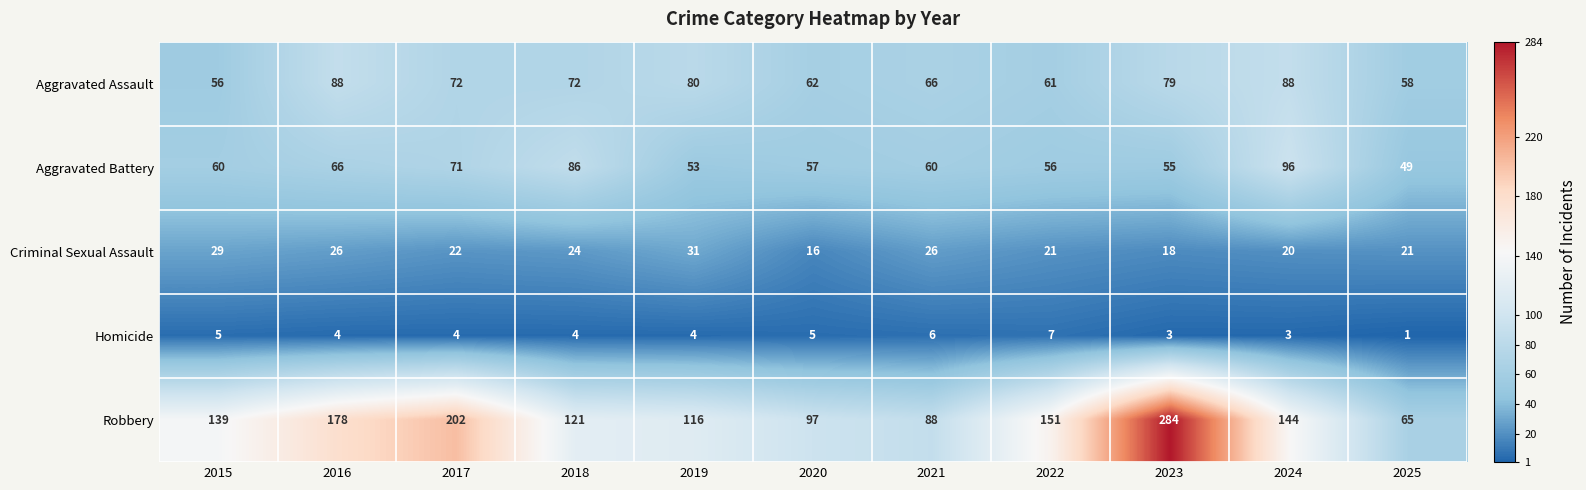

What is the difference between the maximum and minimum values in the Homicide series?

6